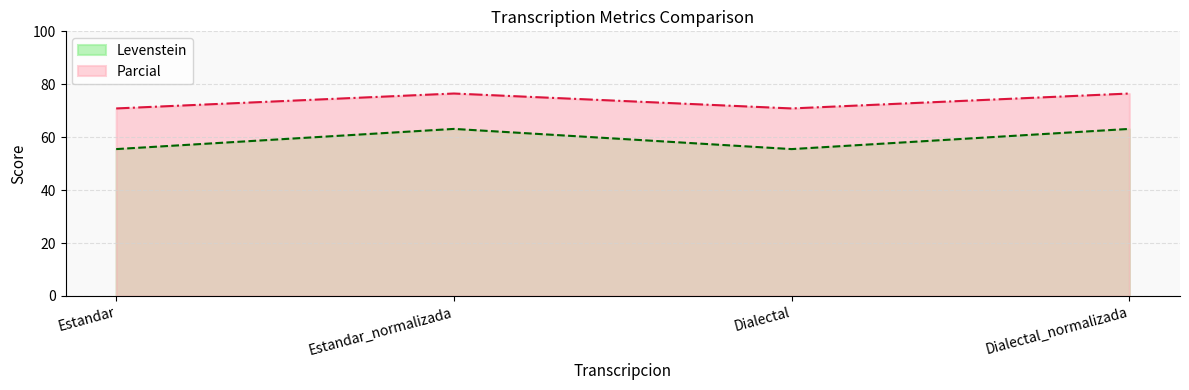

List the series in order of their overall mean, lowest first.

Levenstein, Parcial